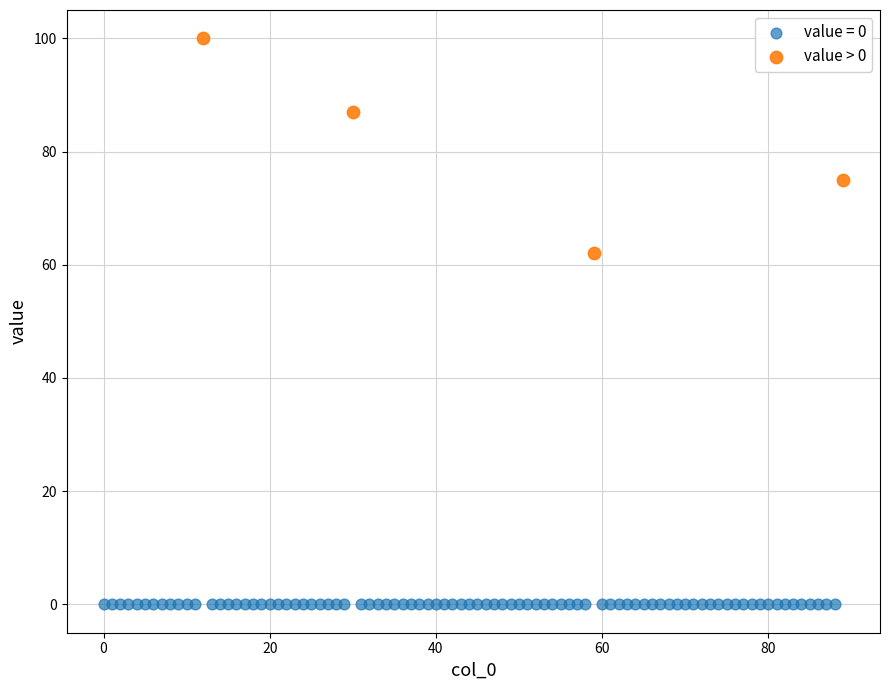

Which series contains the highest Y value?

value > 0